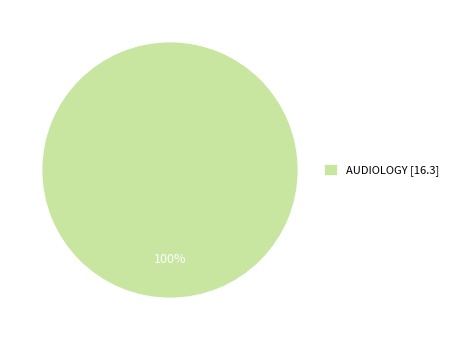

True or false: AUDIOLOGY [16.3] accounts for 100% of the total.

True